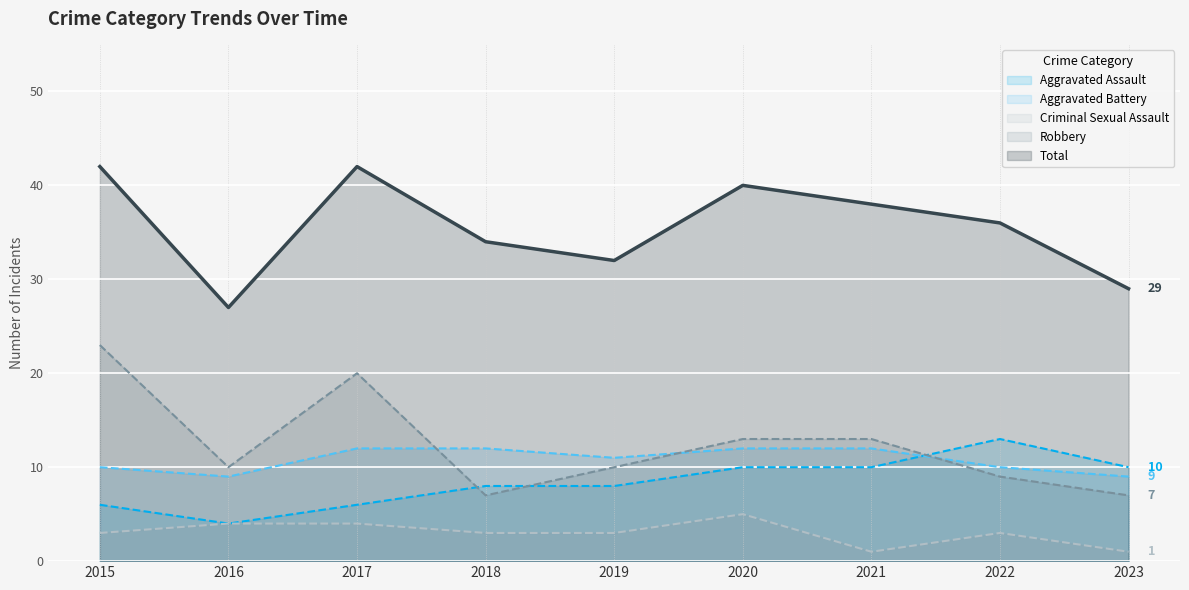

How many lines are shown in the chart?

5